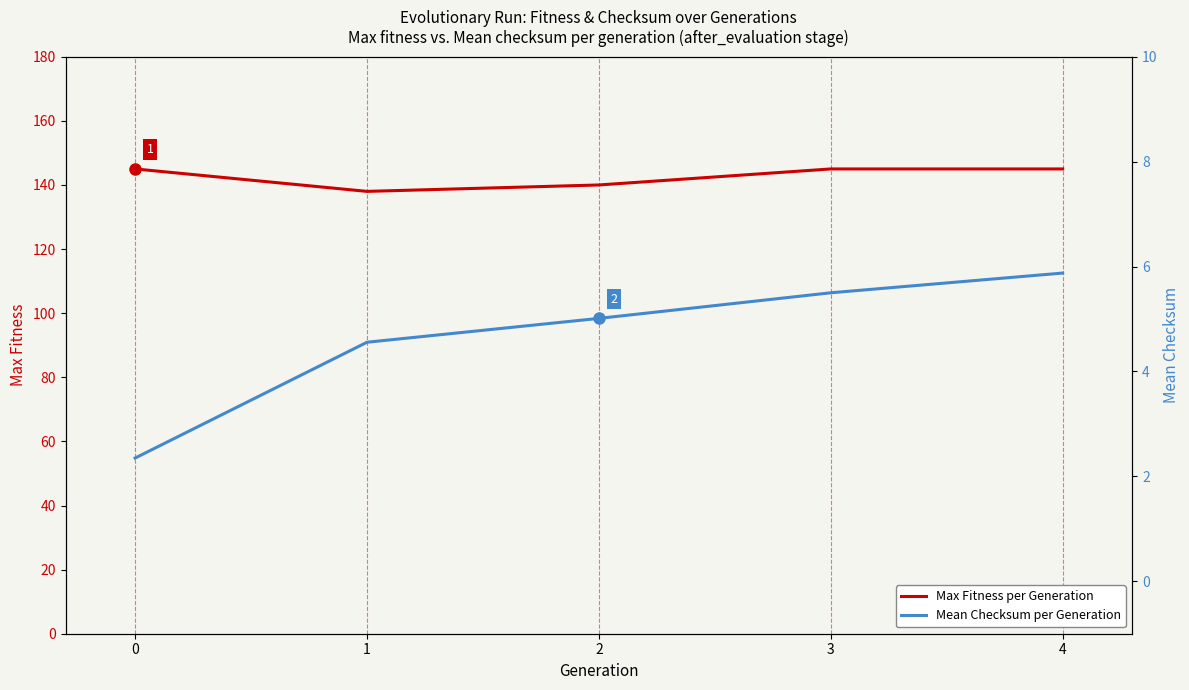

Reading left to right, what are all the values shown in this chart?

Max Fitness per Generation: 145.0	138.0	140.0	145.0	145.0
Mean Checksum per Generation: 2.3	4.6	5.0	5.5	5.9